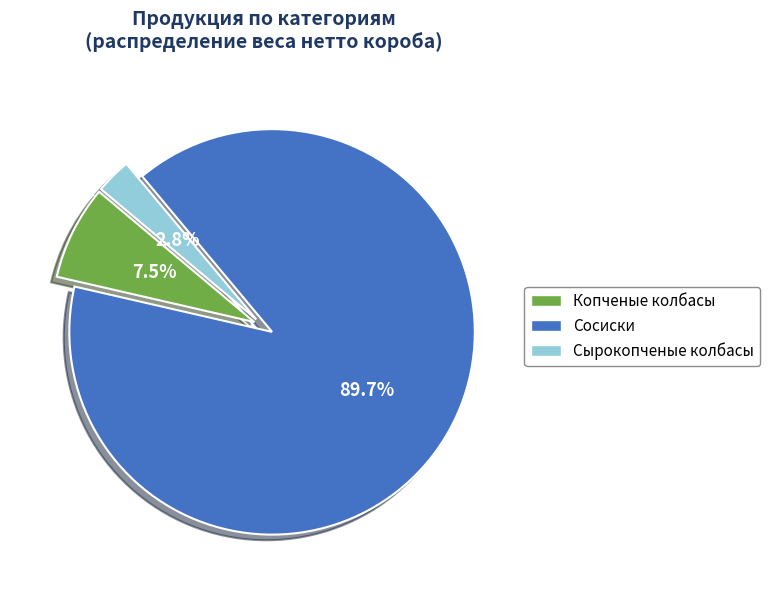

What is the majority slice?

Сосиски